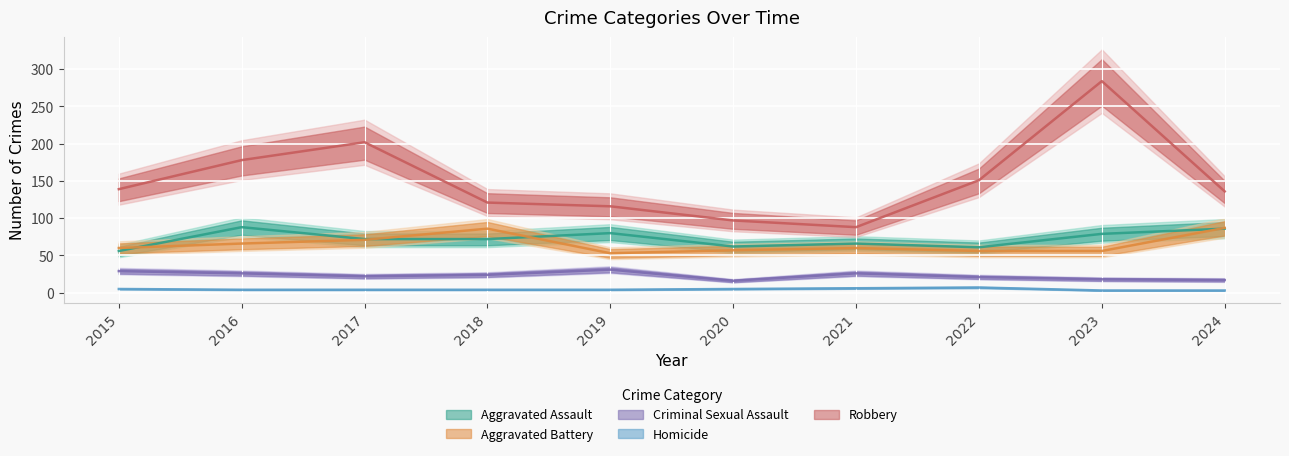

Is this an area chart (filled region under the line)?

No